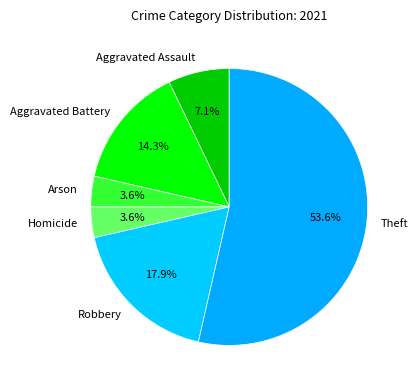

To the nearest percent, what is the difference between the largest and smallest slice percentages?

50%